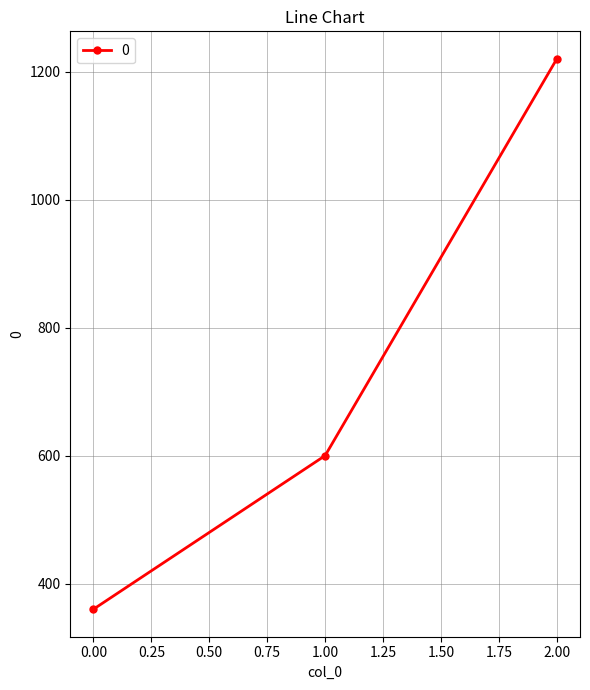

At which category does the chart reach its peak across all series?

2.00